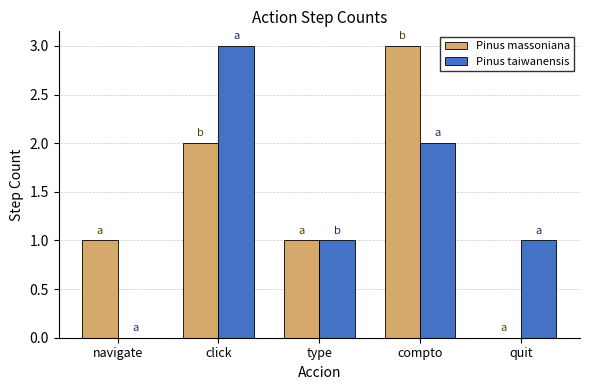

Between type and compto, which series saw the biggest shift?

Pinus massoniana